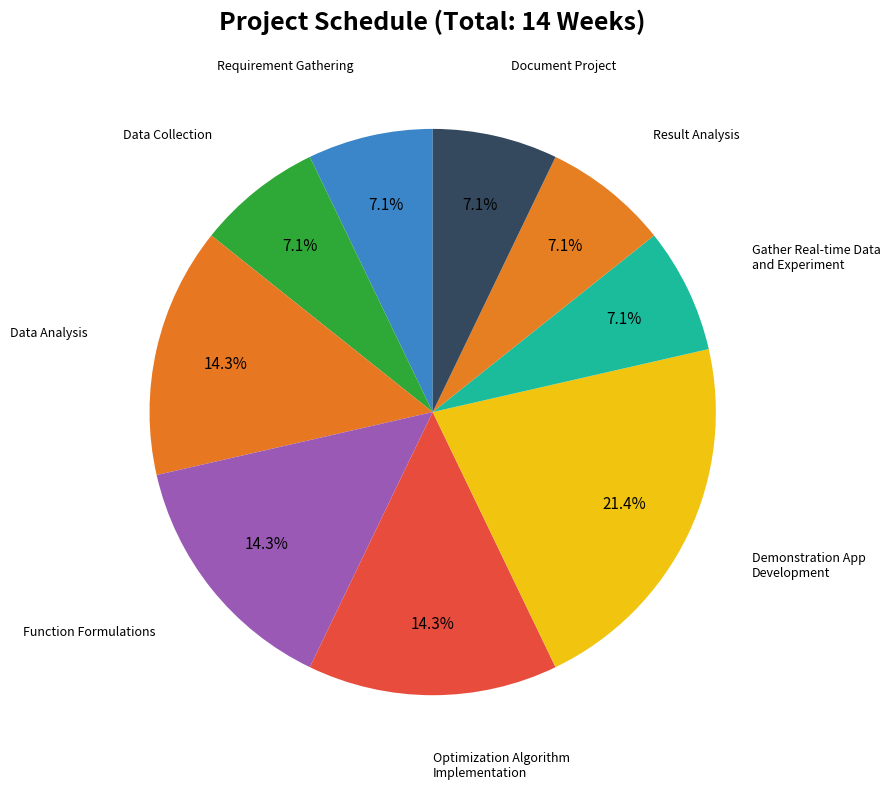

Count the number of slices in the pie.

9